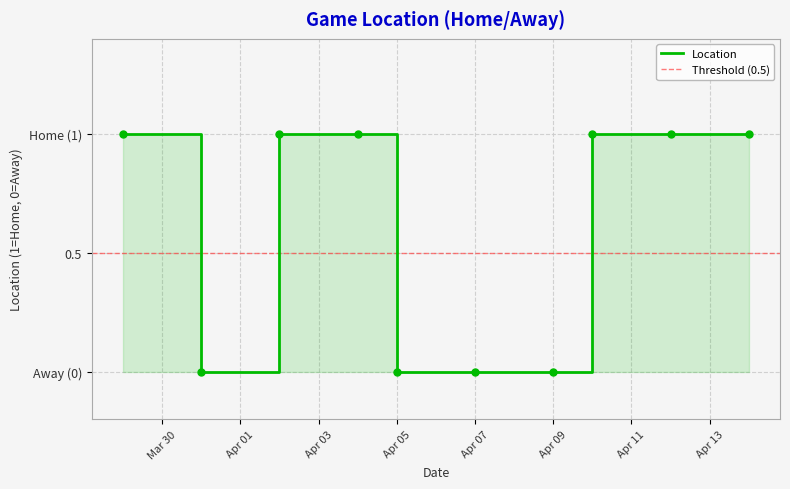

Reading right to left, transcribe all the data shown in this chart.

1	1	1	0	0	0	1	1	0	1